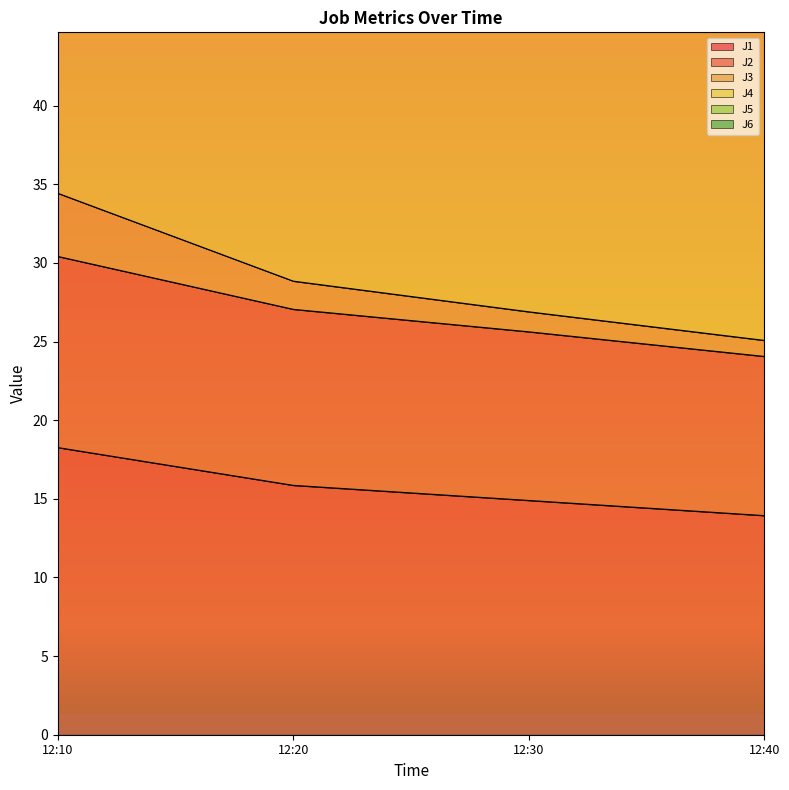

The J1 series shows 14.9 at 12:30. True or false?

True